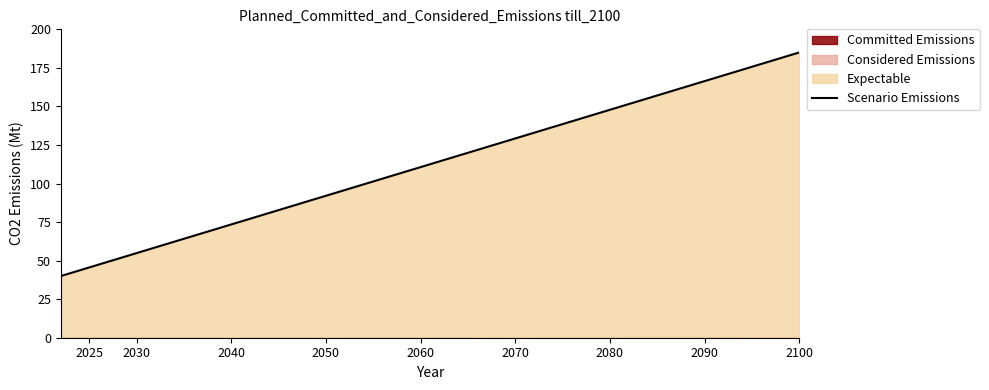

Does the chart have visible grid lines?

No